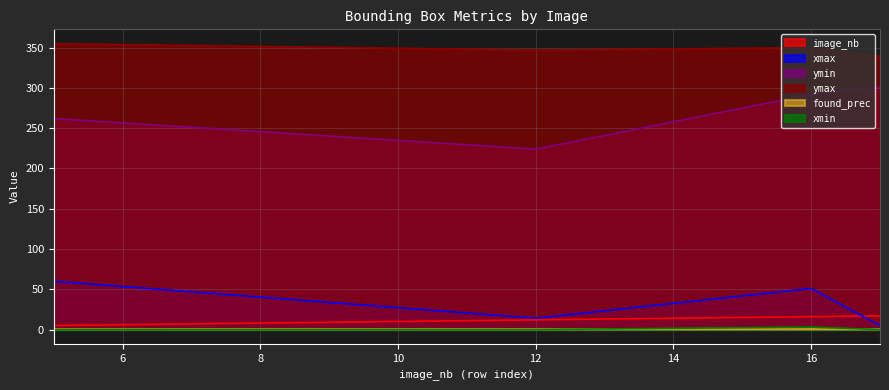

What is the value of the found_prec point at the 3rd from the left?

0.6